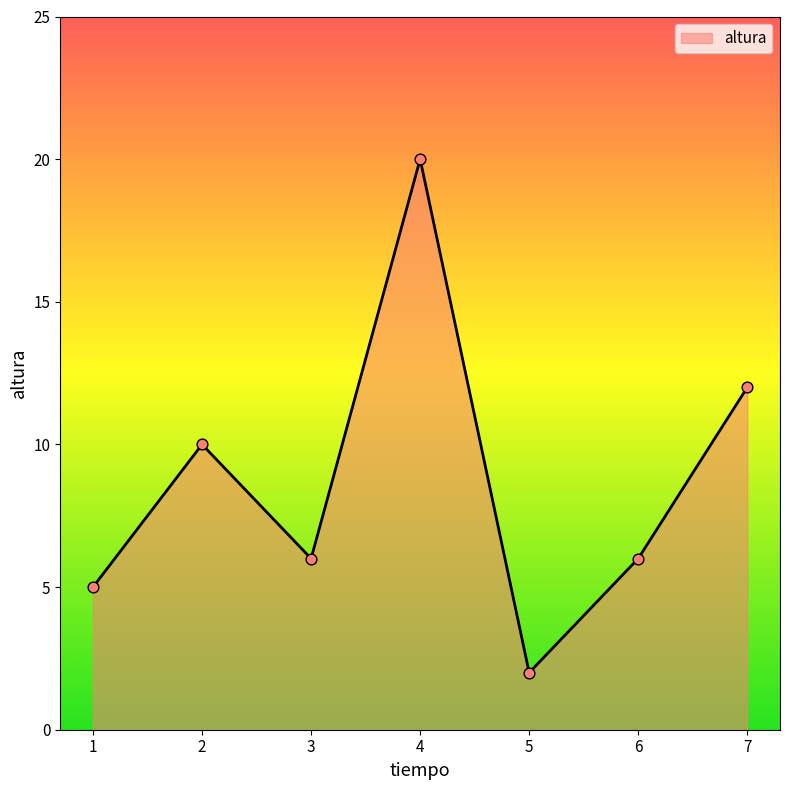

Approximately how many times larger is the value at 5 compared to 3?

0.3